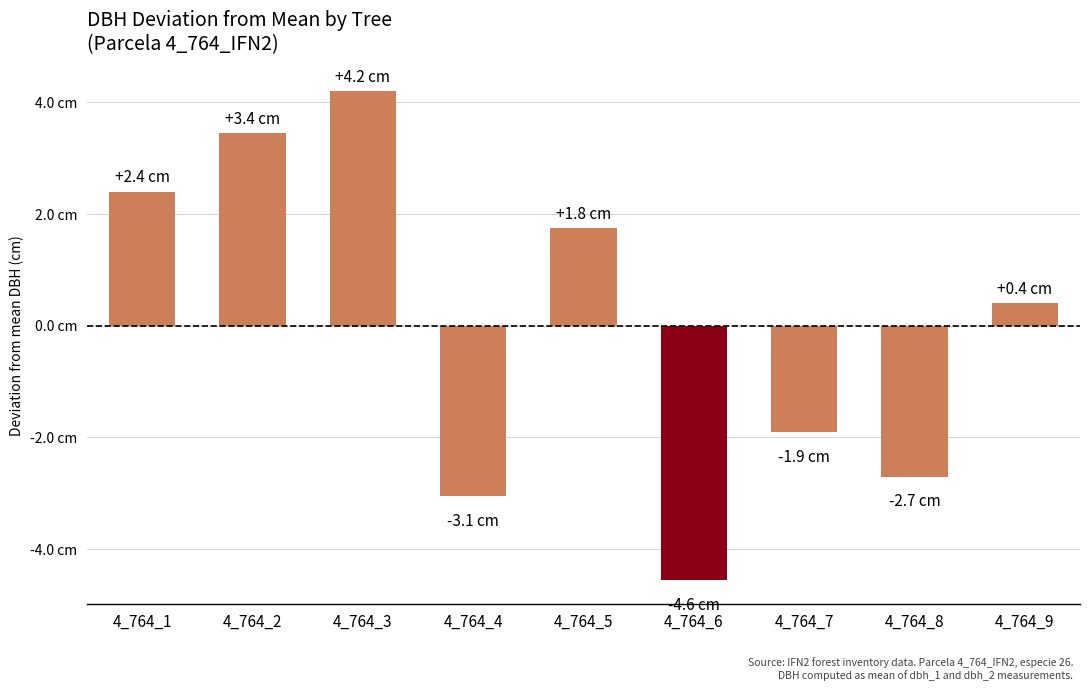

What is the value of the 5th bar from the left?

1.8